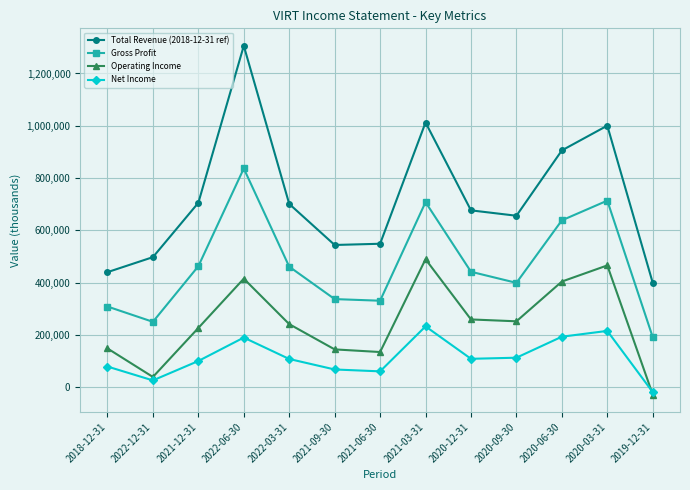

At how many categories does at least one series exceed 612673?

8